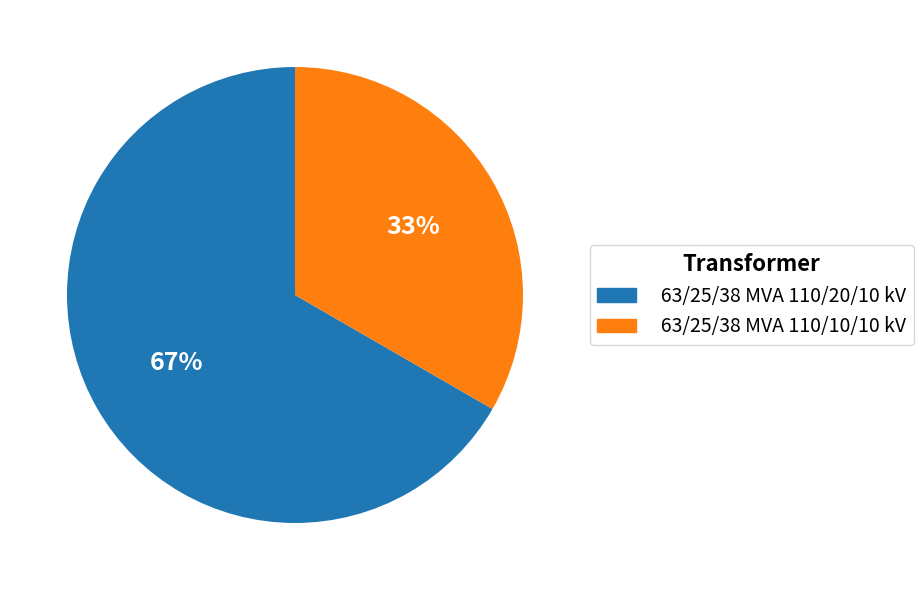

To the nearest percent, what is the average slice percentage?

50%